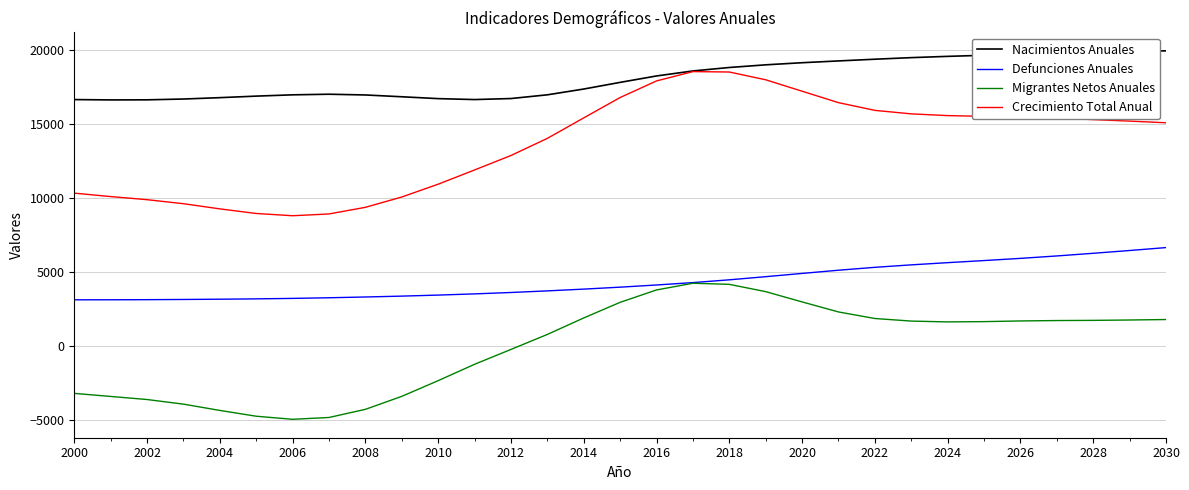

What is the maximum value shown in the chart?

19968